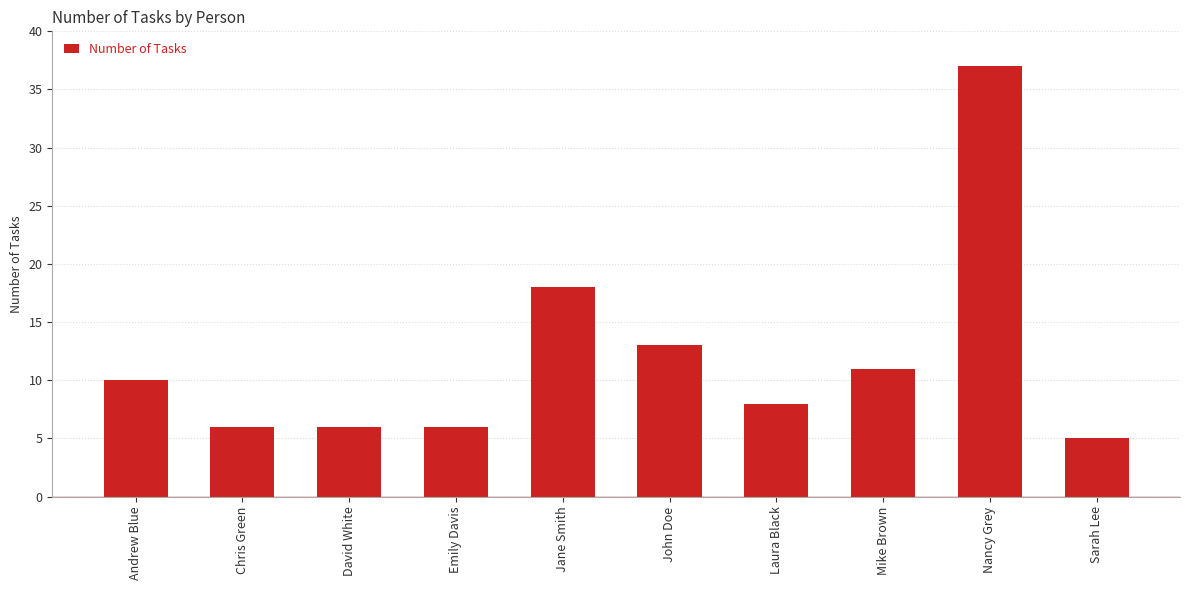

At which label is the value closest to 21?

Jane Smith